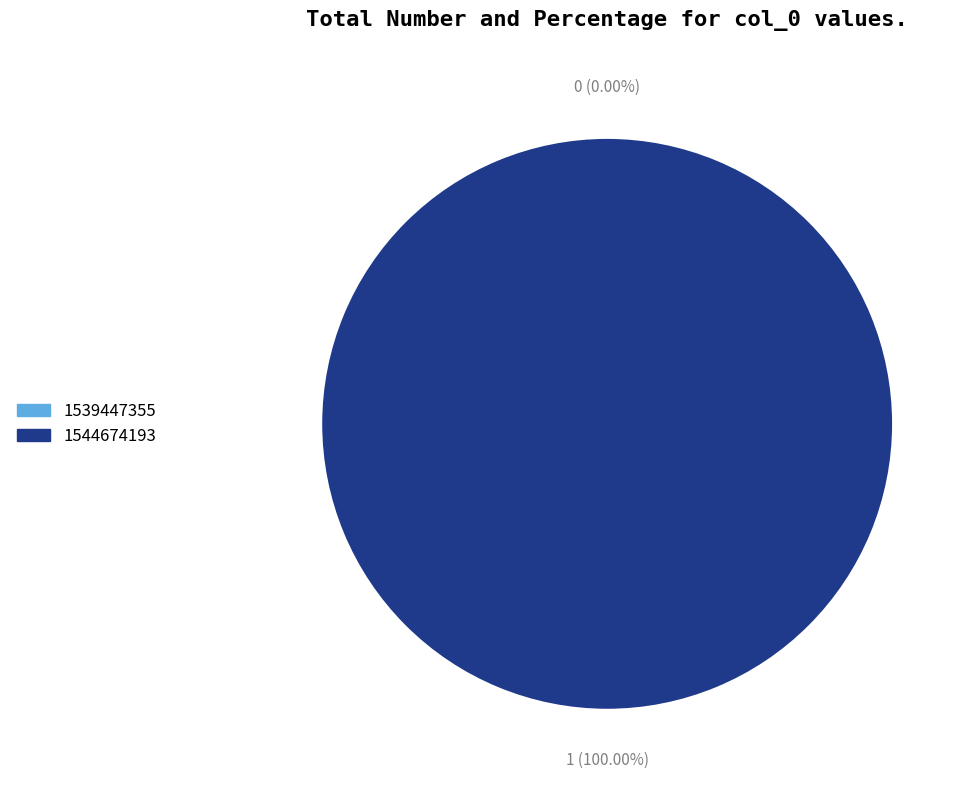

What percentage is NOT represented by 1539447355?

100.0%